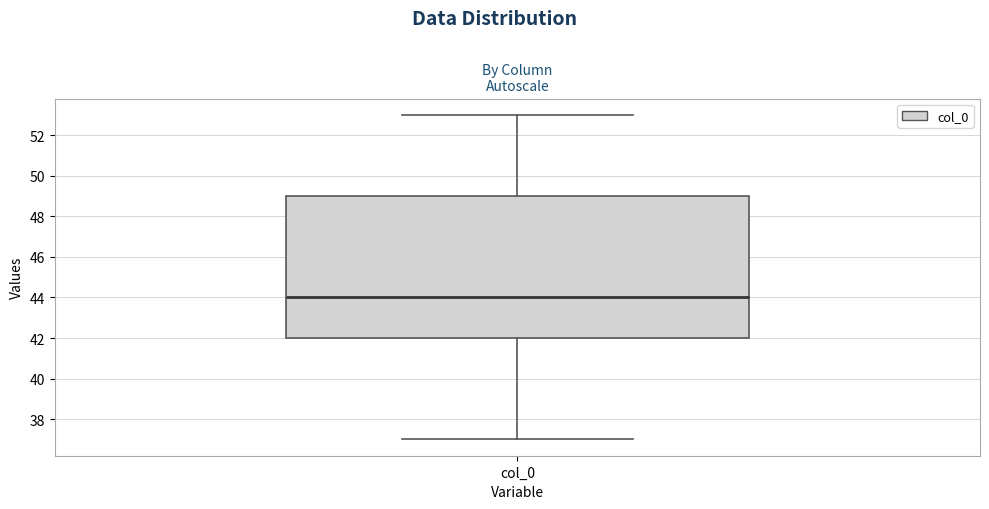

Transcribe this box plot: give where the median line is, the range the box spans, and where the two whiskers end, as read against the y-axis. The values are not printed on the chart, so give them approximately, as read against the axis.

median 44, box 42 to 49, whiskers 37 to 53